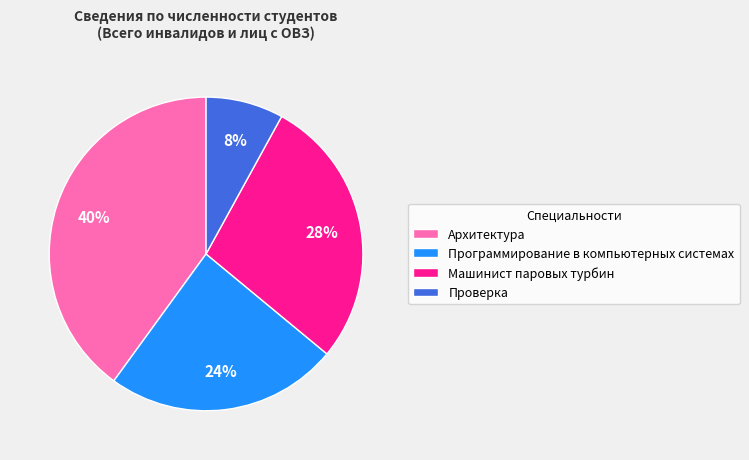

Which category has the biggest portion of the pie?

Архитектура